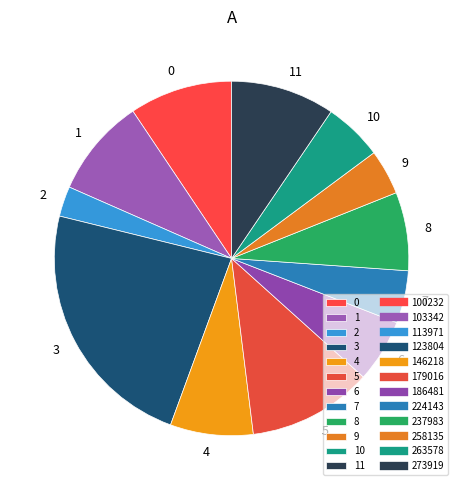

Which category has the biggest portion of the pie?

3